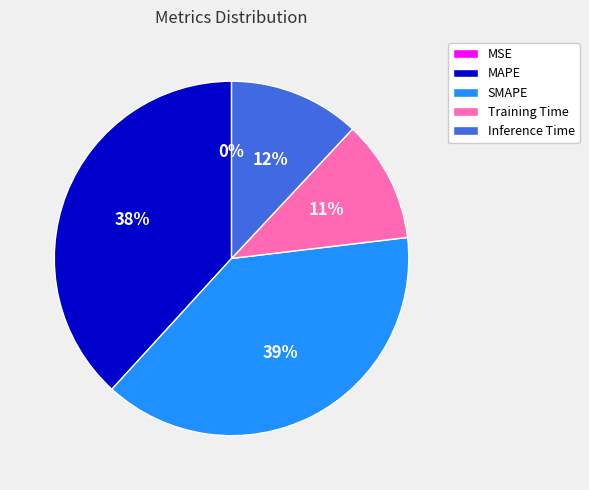

Does Training Time account for over 50% of the chart?

No